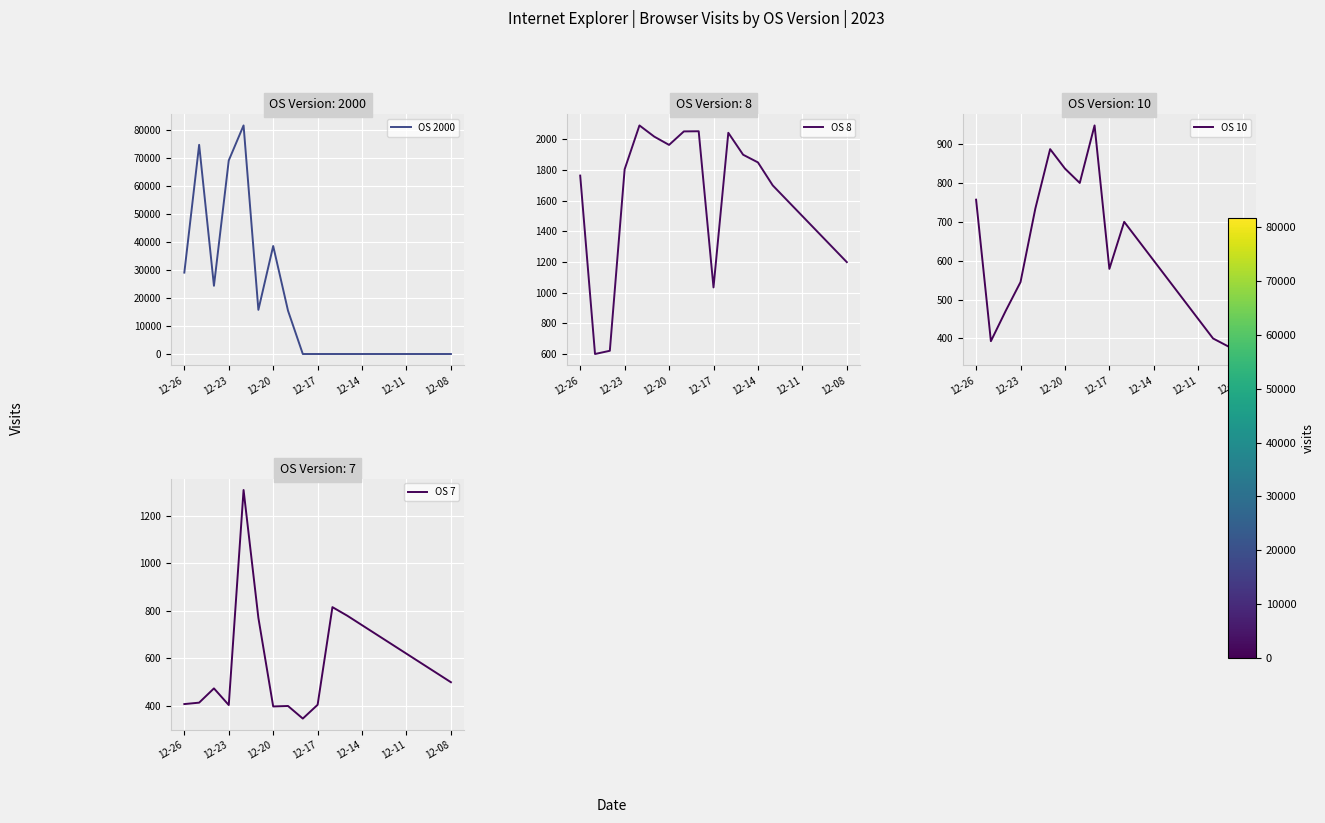

What value does the OS 10 series have at 16, to the nearest 50?

400